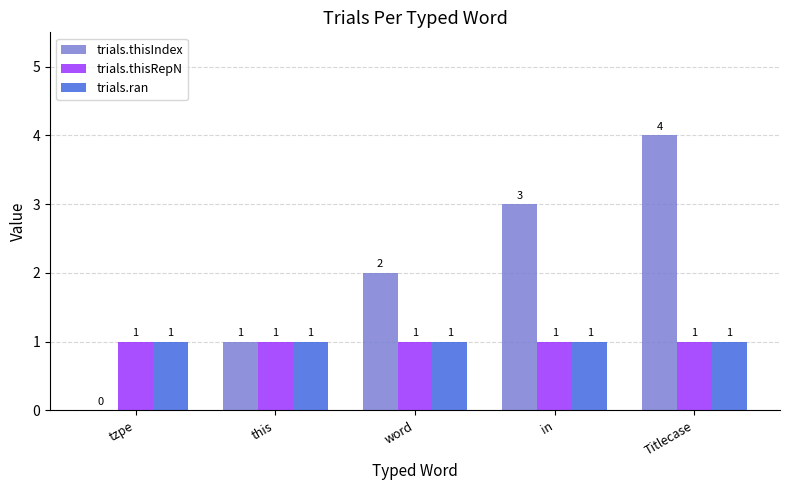

What is the average value of the trials.thisRepN series?

1